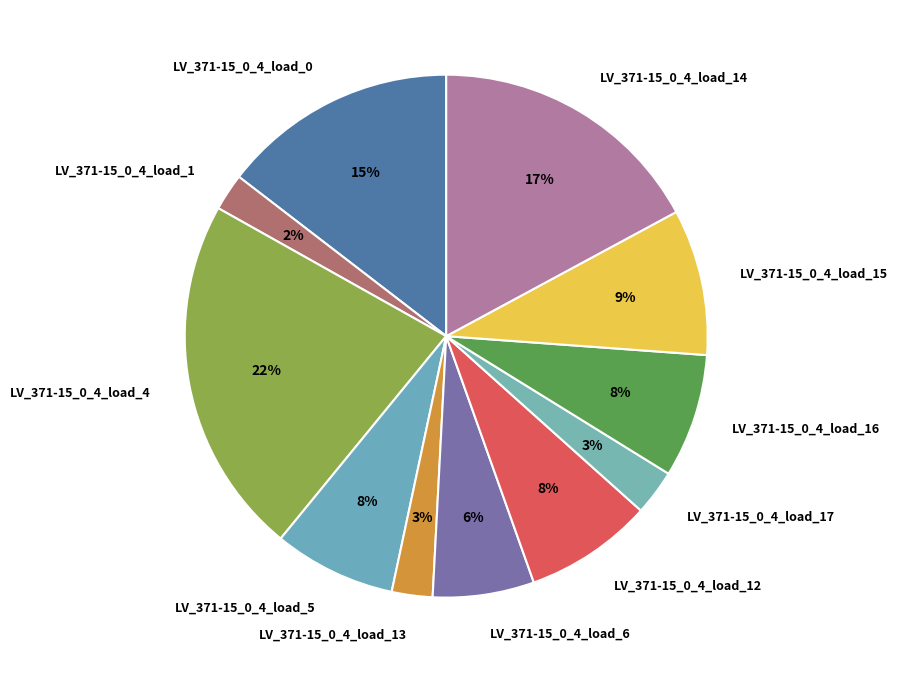

Is it true that LV_371-15_0_4_load_1 is 2% of the pie?

True